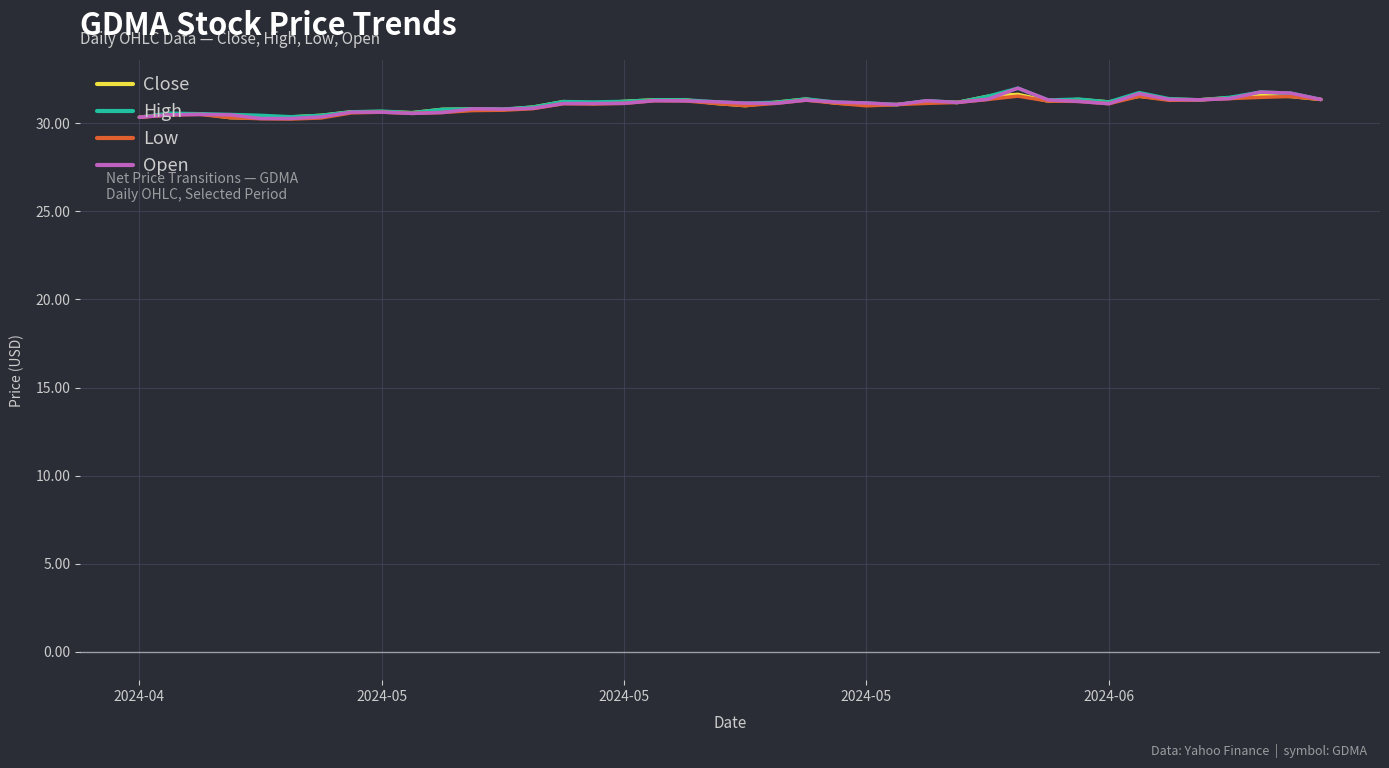

What is the greatest value displayed?

32.0